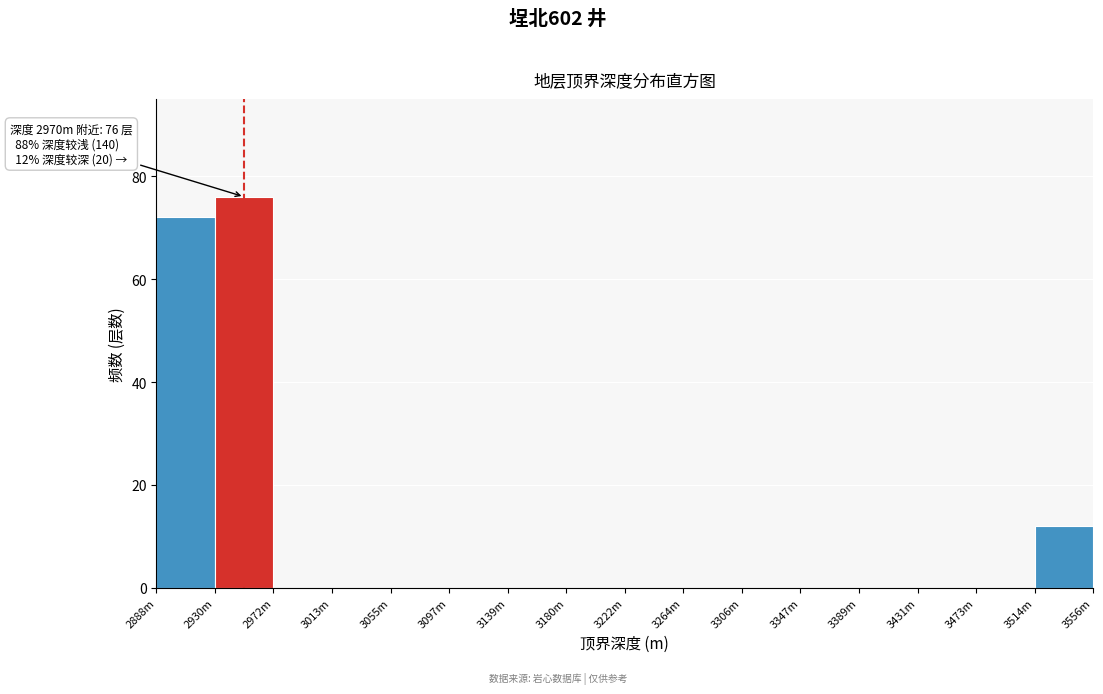

Reading right to left, list all the values displayed in this chart.

3514m=12	3473m=0	3431m=0	3389m=0	3347m=0	3306m=0	3264m=0	3222m=0	3180m=0	3139m=0	3097m=0	3055m=0	3013m=0	2972m=0	2930m=76	2888m=72